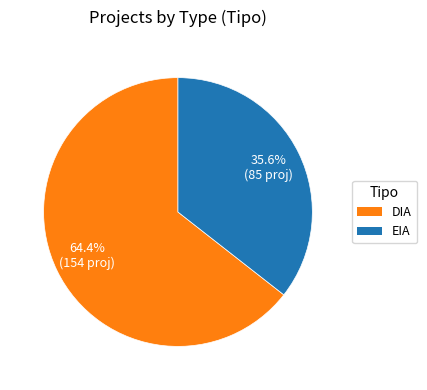

To the nearest percent, what portion does DIA represent?

64%